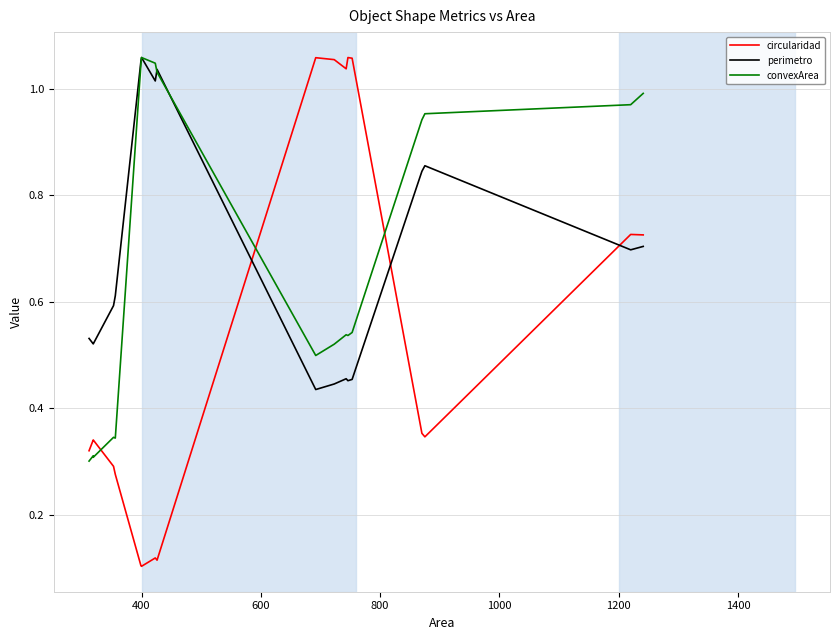

The convexArea series shows 1.0 at 1200. True or false?

True